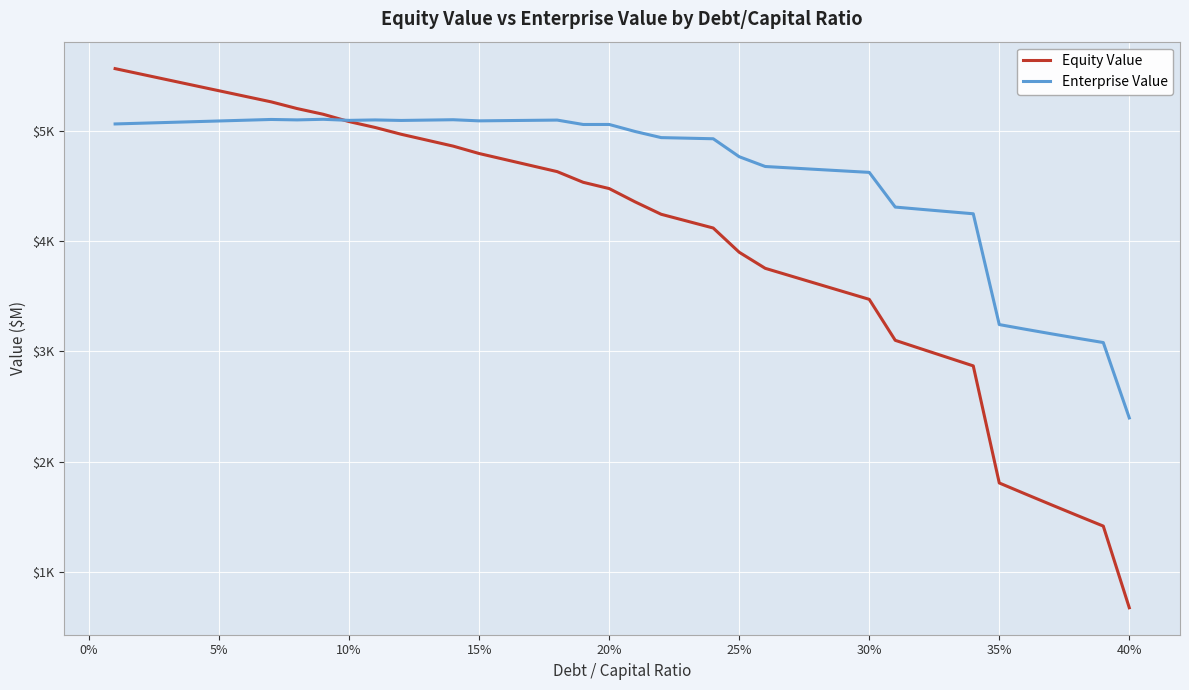

True or false: Enterprise Value and Equity Value intersect in this chart.

True